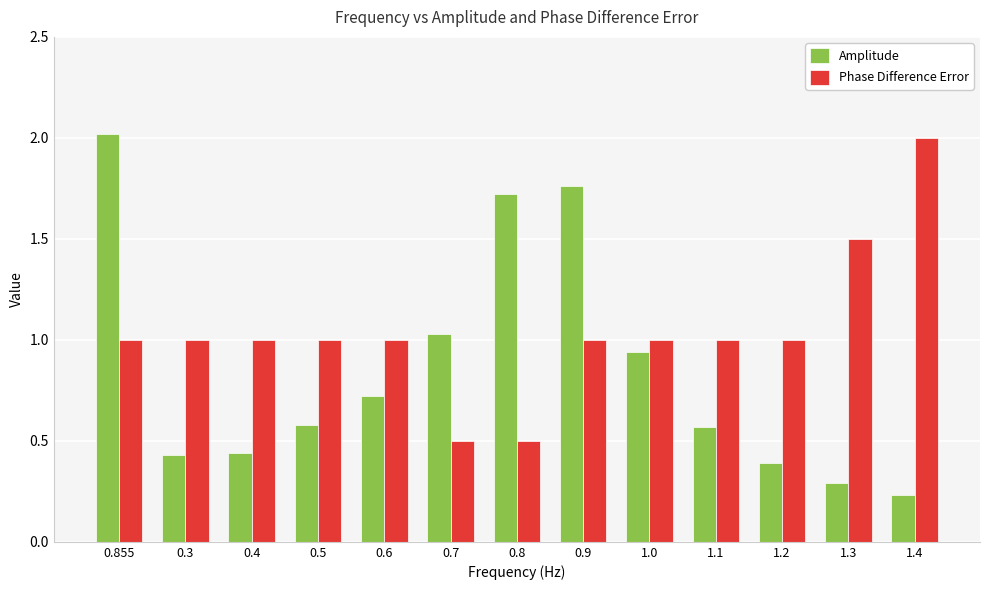

Between 0.3 and 0.8, which series saw the biggest shift?

Amplitude